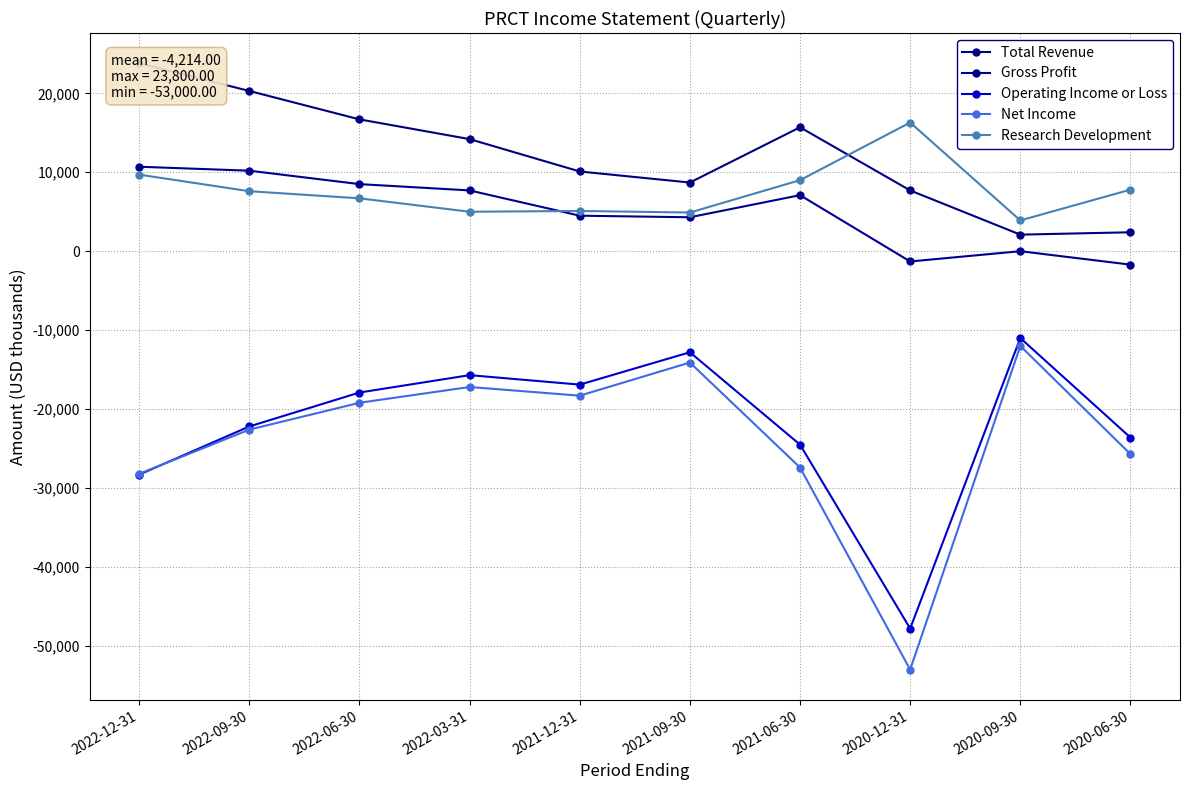

What is the difference between the maximum and minimum values in the Net Income series?

41000